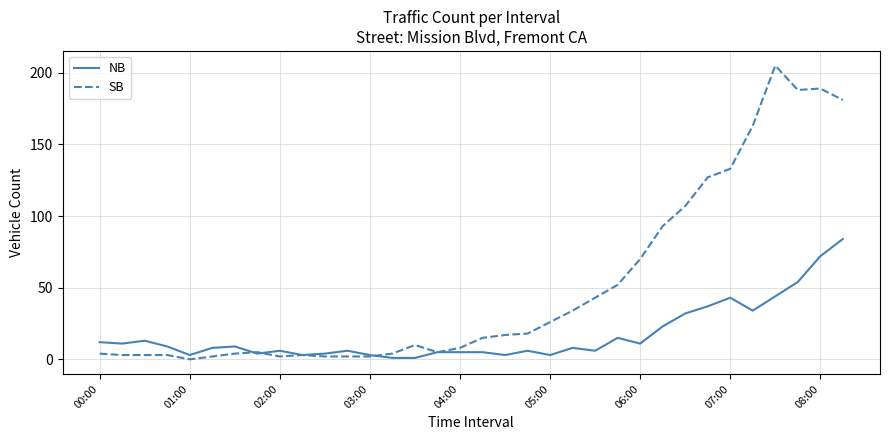

Which series has the largest total across all categories?

SB